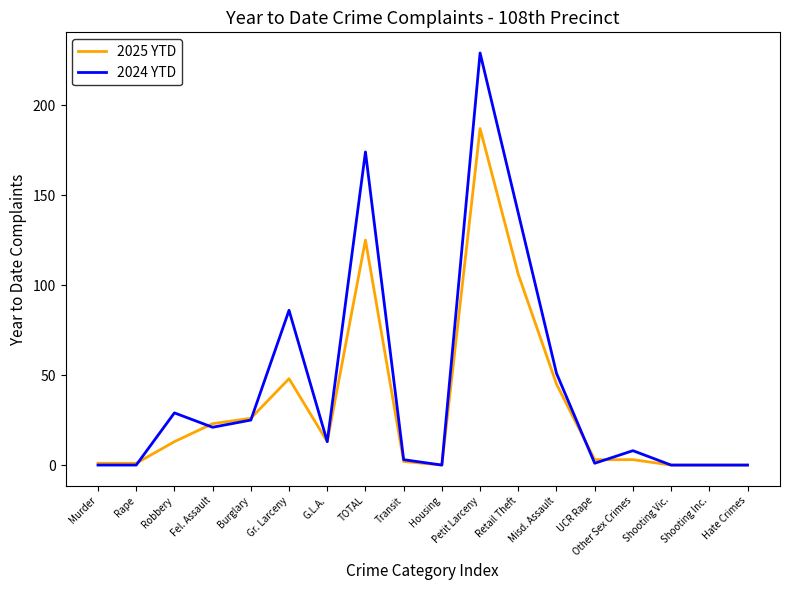

Is it true that 2024 YTD equals 42 at Robbery?

False